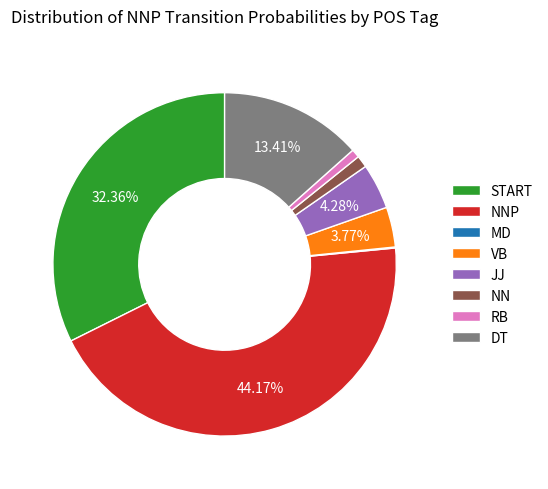

Which has a higher value, NNP or START?

NNP